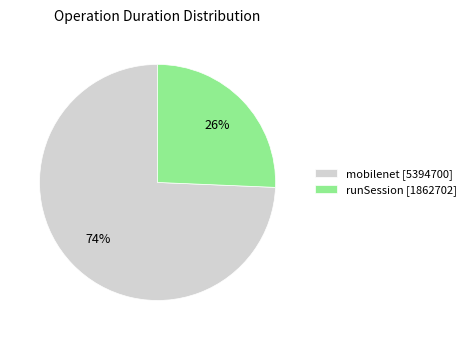

Is there any slice that represents more than half of the pie?

Yes